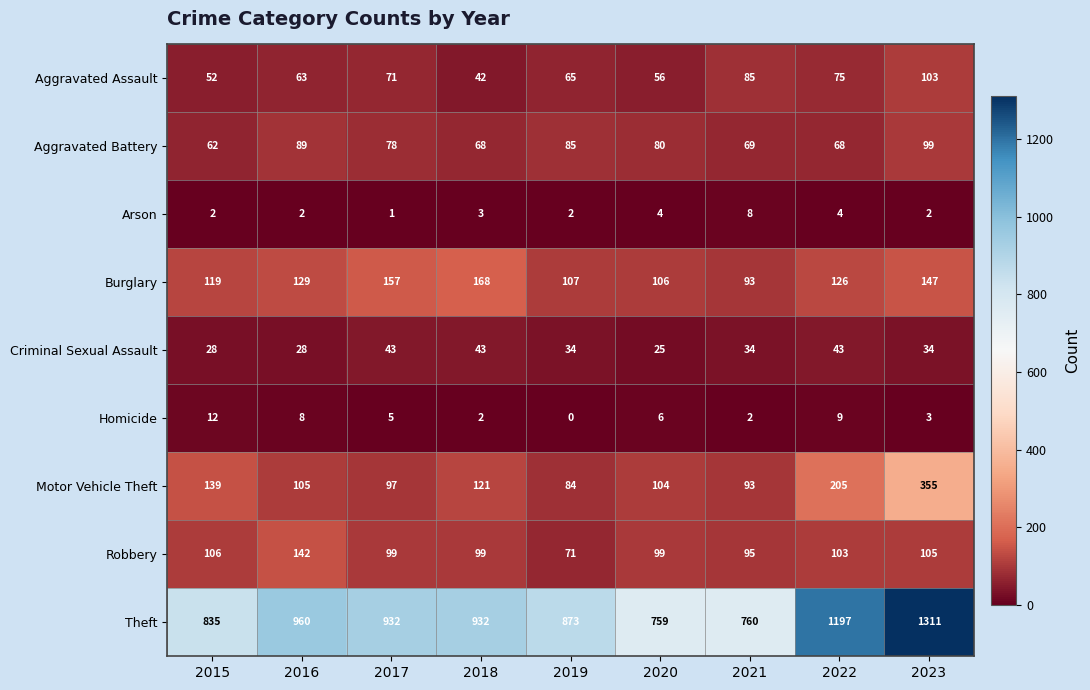

How many distinct data groups are displayed?

9